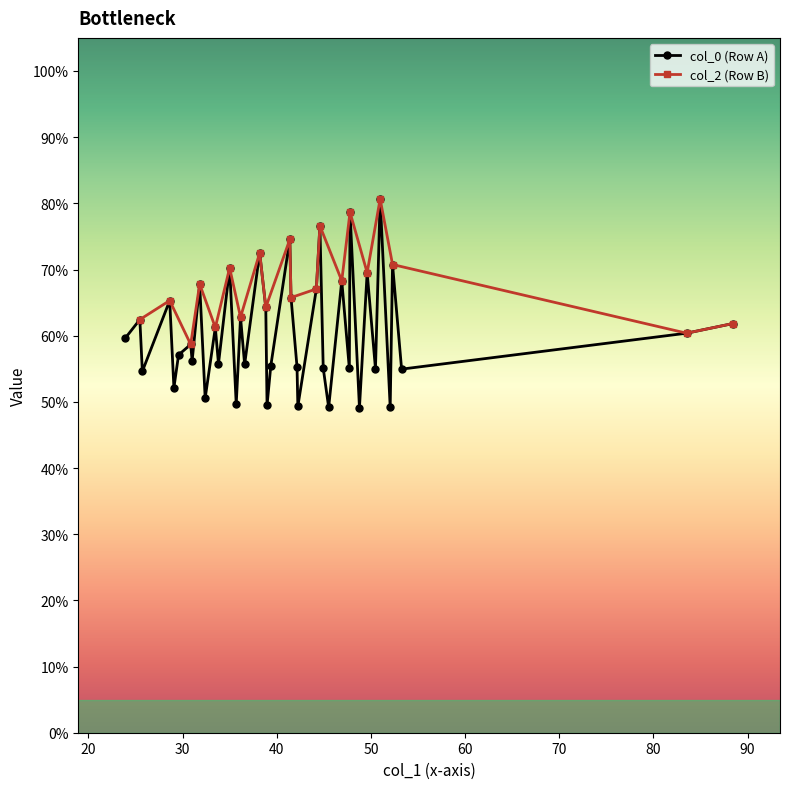

True or false: col_0 (Row A) has more than 2 interior local peaks.

True